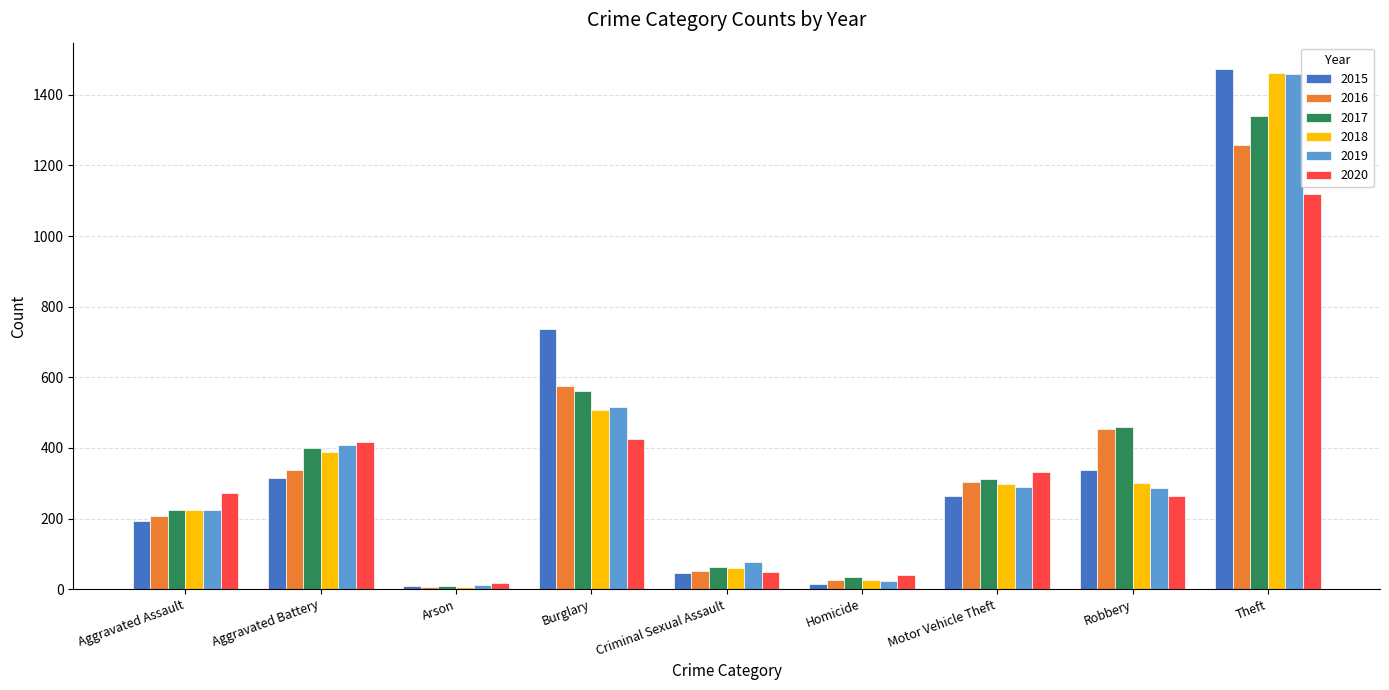

What is the sum of all 2018 values?

3272